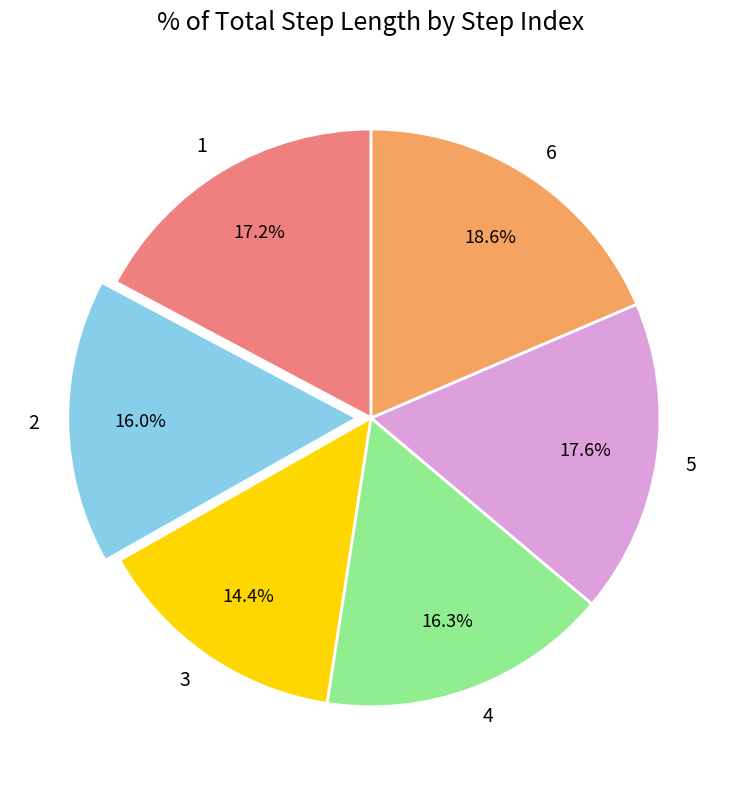

Count the number of slices in the pie.

6